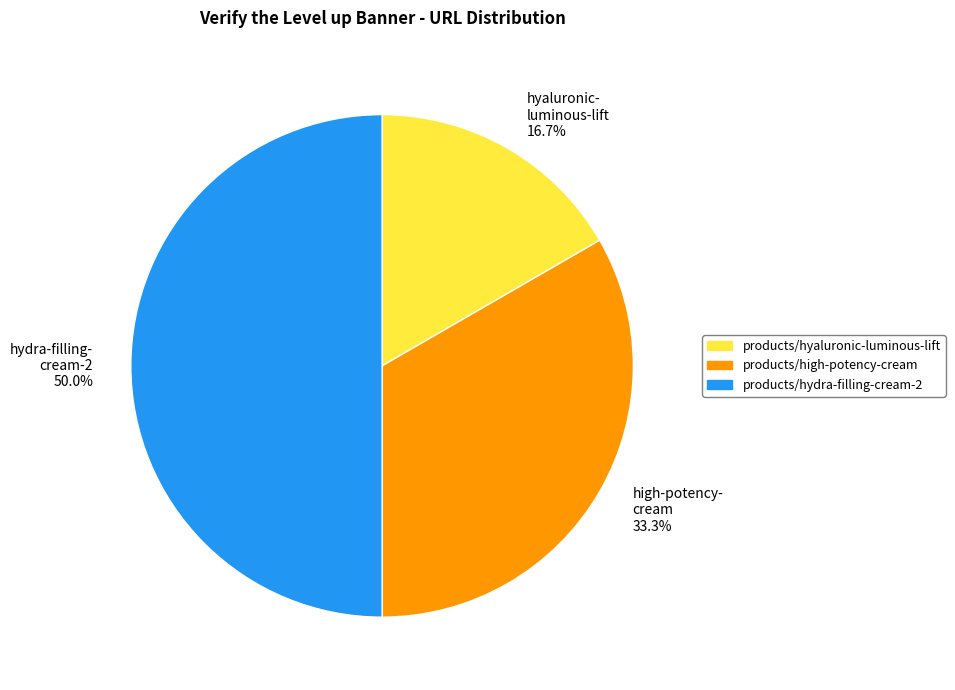

Which has a higher value, hydra-filling- cream-2 50.0% or high-potency- cream 33.3%?

hydra-filling- cream-2 50.0%